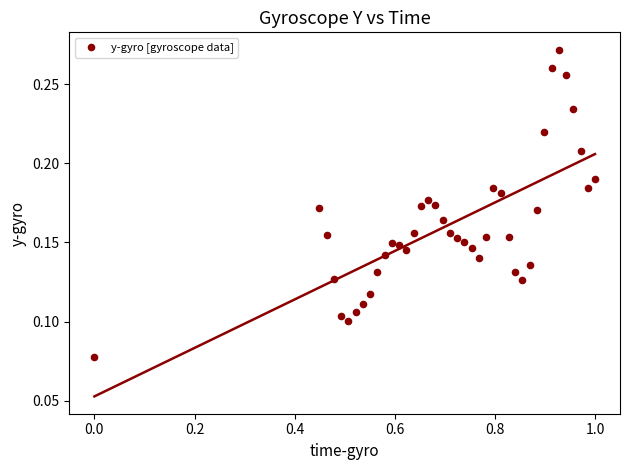

What is the range of X values (max minus min)?

1.0